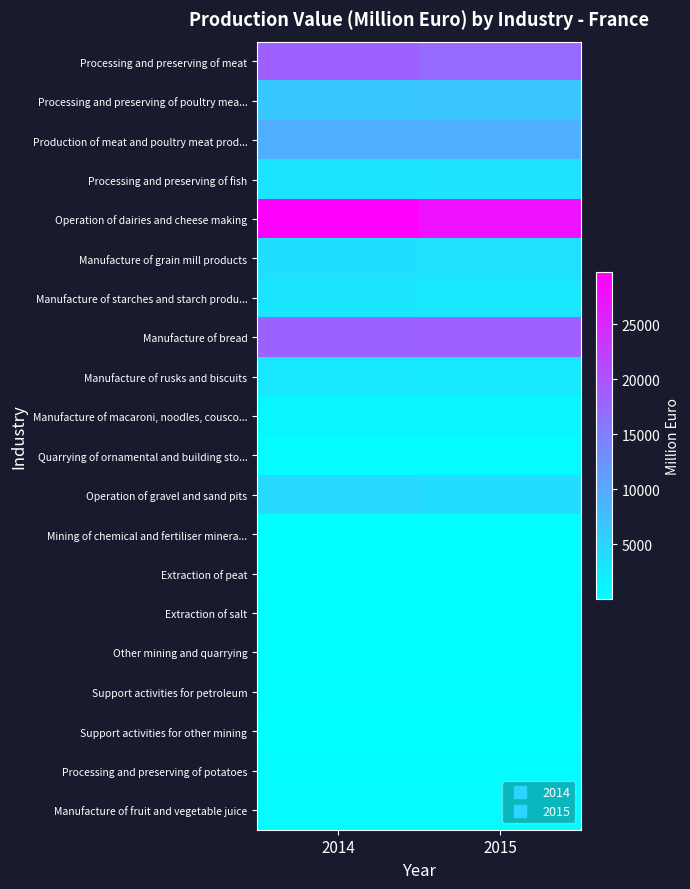

Reading left to right, extract all data points from this chart.

Processing and preserving of meat: 2014=18449.7	2015=17465.1
Processing and preserving of poultry mea...: 2014=6454.6	2015=6763.9
Production of meat and poultry meat prod...: 2014=9322.4	2015=9207.2
Processing and preserving of fish: 2014=3195.1	2015=3302.9
Operation of dairies and cheese making: 2014=29709.1	2015=27594.7
Manufacture of grain mill products: 2014=3923.4	2015=3768.4
Manufacture of starches and starch produ...: 2014=3050.8	2015=2965.6
Manufacture of bread: 2014=18177.9	2015=18628.1
Manufacture of rusks and biscuits: 2014=2708.4	2015=2599.9
Manufacture of macaroni, noodles, cousco...: 2014=1046.2	2015=1079.4
Quarrying of ornamental and building sto...: 2014=527.6	2015=533.3
Operation of gravel and sand pits: 2014=4633.2	2015=4057.3
Mining of chemical and fertiliser minera...: 2014=76.1	2015=80.6
Extraction of peat: 2014=66.5	2015=50.4
Extraction of salt: 2014=224.3	2015=225.4
Other mining and quarrying: 2014=190.2	2015=214.7
Support activities for petroleum: 2014=331.3	2015=264.0
Support activities for other mining: 2014=19.2	2015=58.4
Processing and preserving of potatoes: 2014=448.1	2015=435.4
Manufacture of fruit and vegetable juice: 2014=566.3	2015=546.1